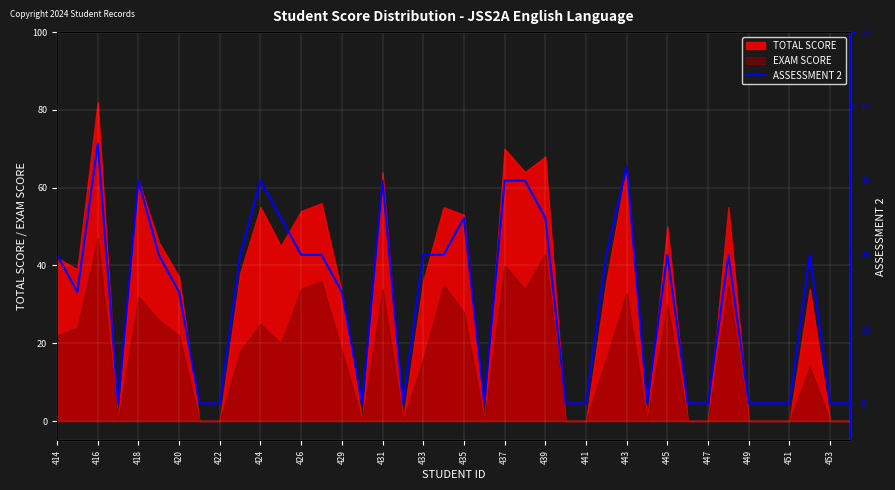

True or false: TOTAL SCORE has a value of 32 at 416.

False